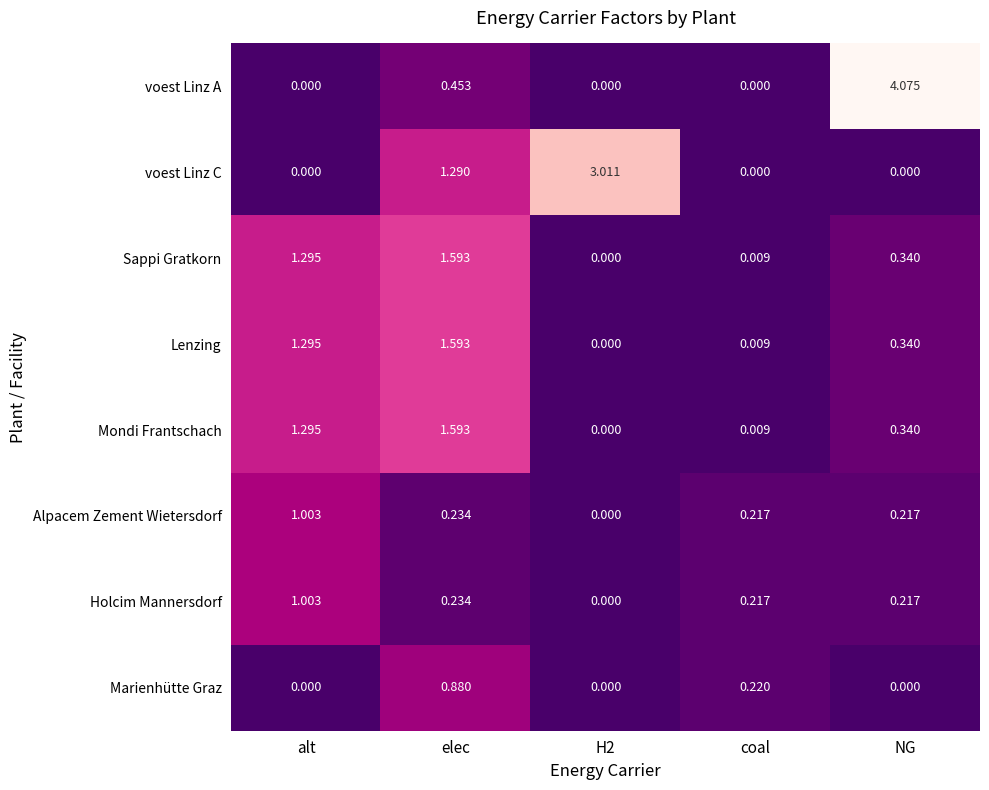

Which series has the largest range (max minus min)?

voest Linz A